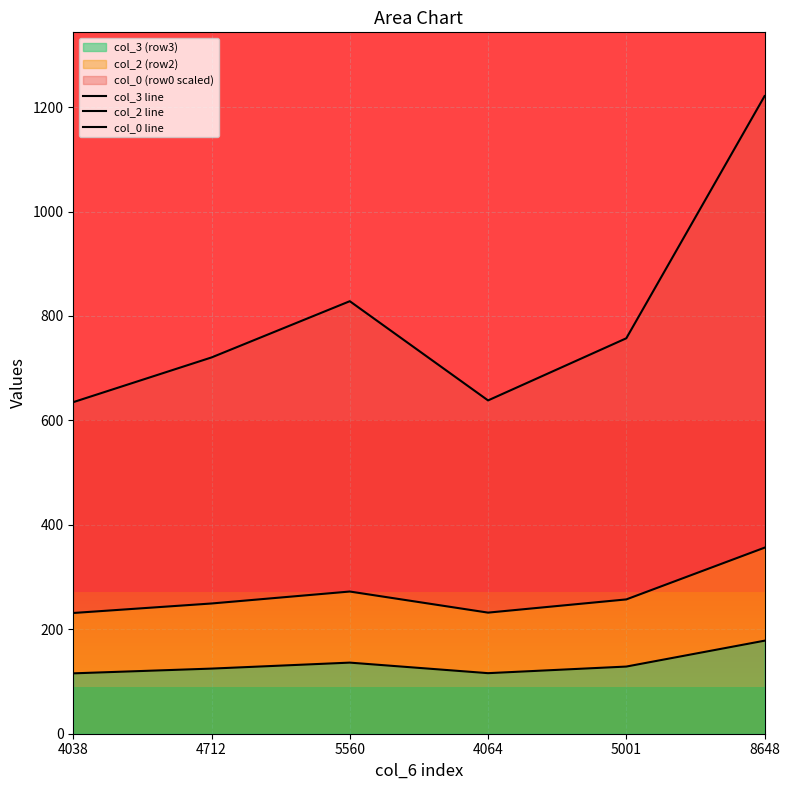

At which category is the sum across all series the highest?

8648